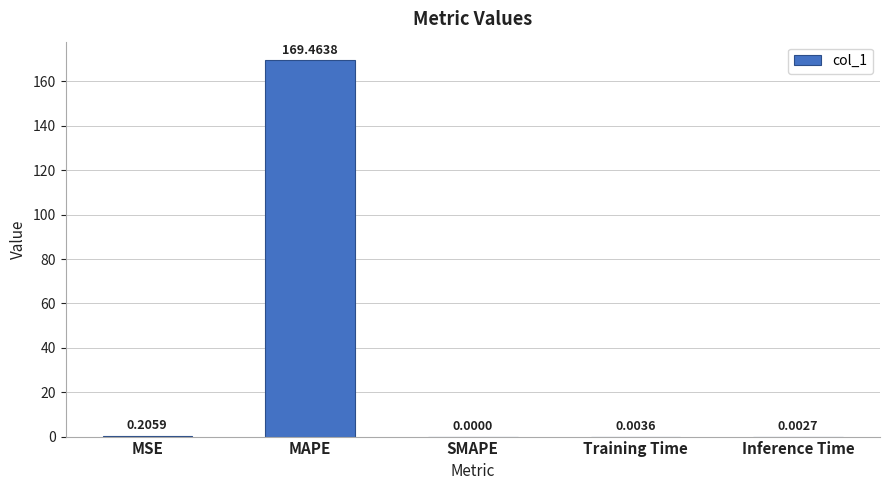

Which category has the highest value across all series?

MAPE